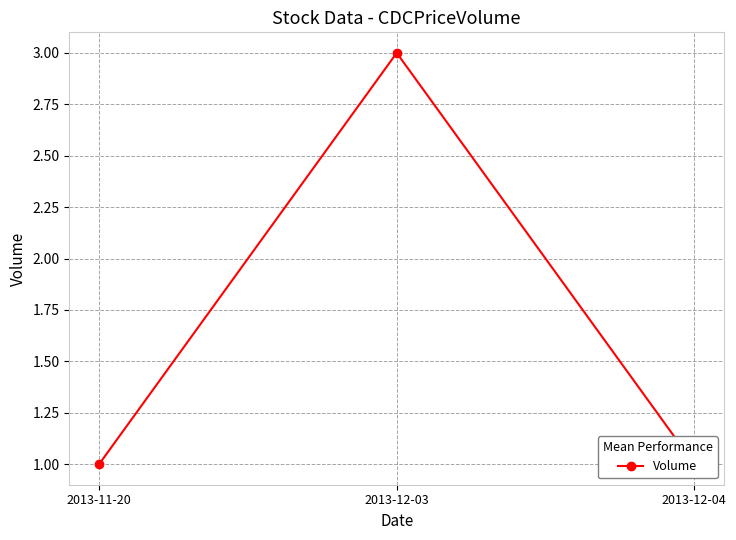

What is the label of the 3rd point from the left?

2013-12-04